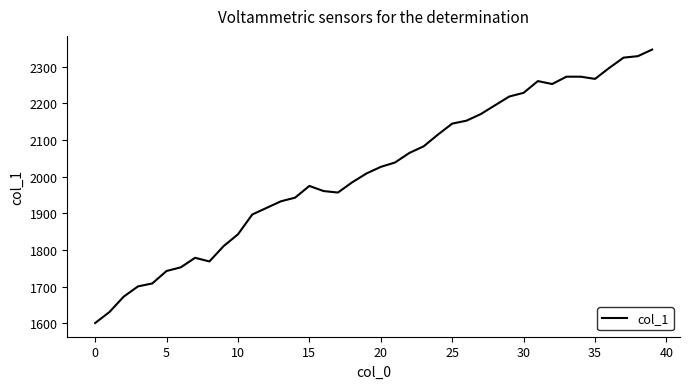

What is the smallest value displayed?

1601